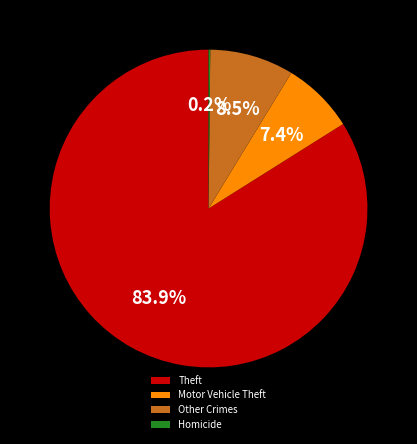

Do Theft and Motor Vehicle Theft together represent more than half of the pie?

Yes